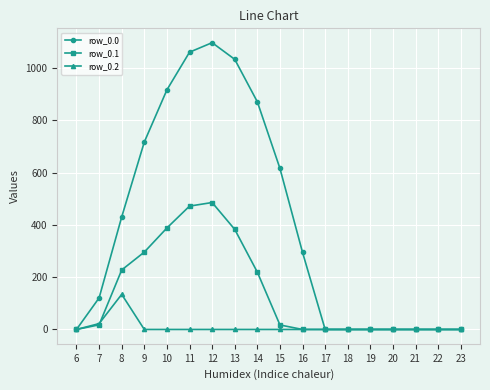

Does the chart have visible grid lines?

Yes